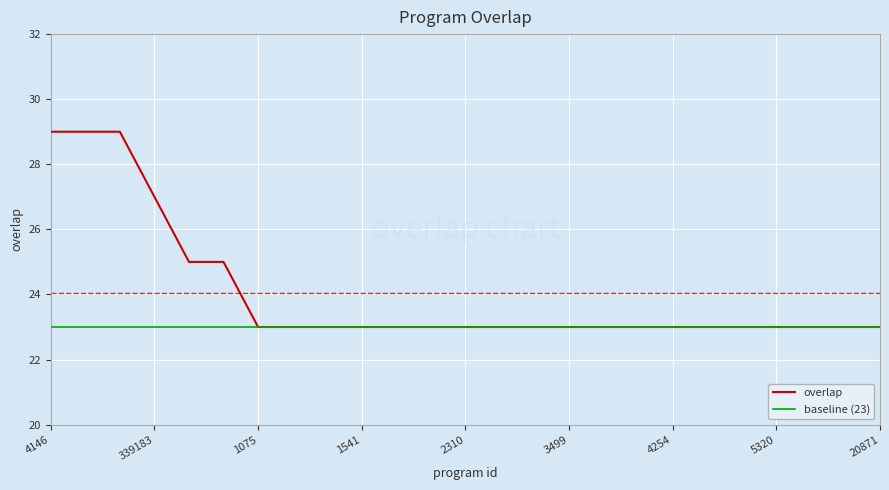

Which series has the largest range (max minus min)?

overlap